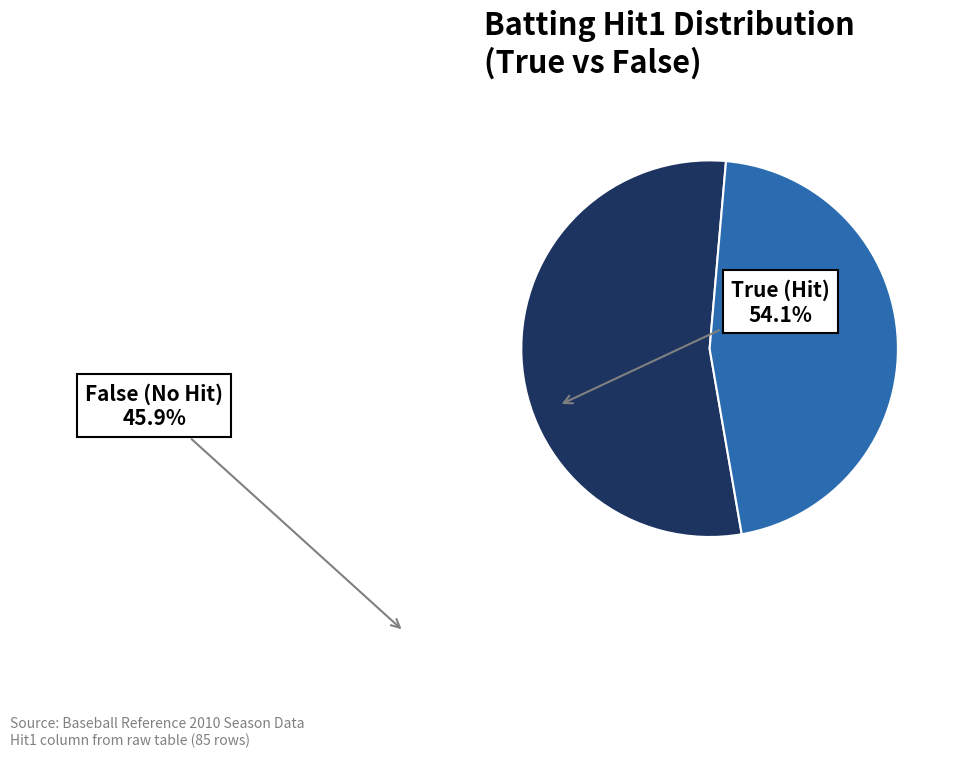

Is there any slice that represents more than half of the pie?

Yes